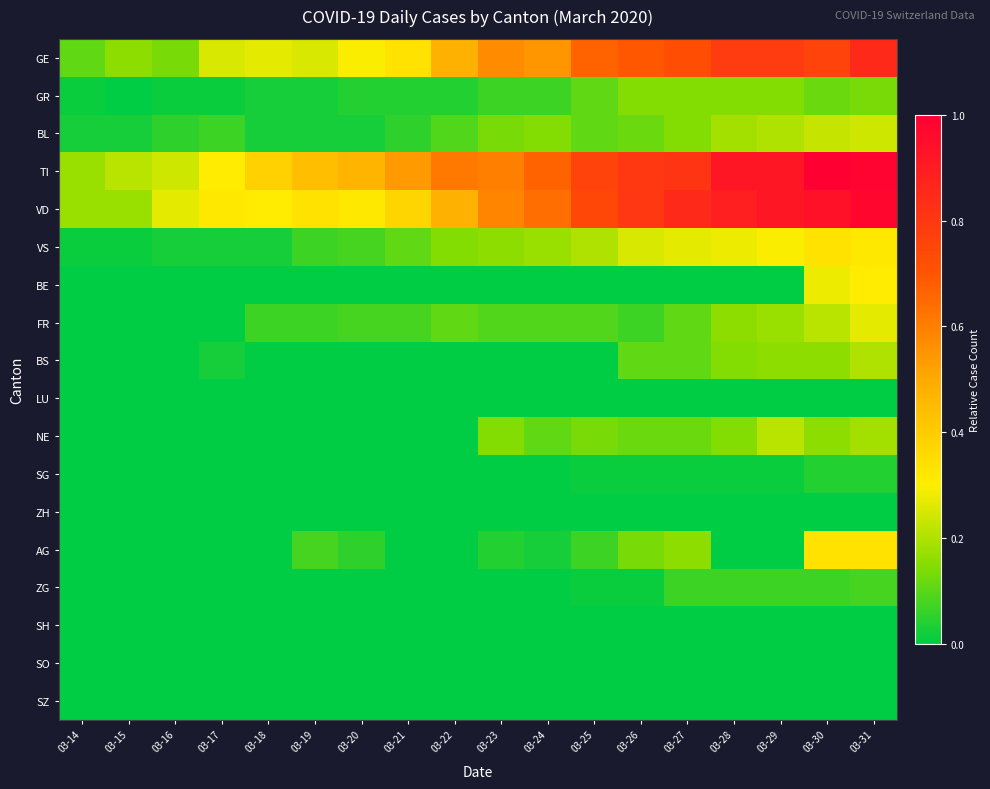

Reading left to right, what are all the values shown in this chart?

GE: 03-14=0.1	03-15=0.2	03-16=0.1	03-17=0.3	03-18=0.3	03-19=0.3	03-20=0.3	03-21=0.3	03-22=0.5	03-23=0.6	03-24=0.5	03-25=0.7	03-26=0.7	03-27=0.7	03-28=0.8	03-29=0.8	03-30=0.8	03-31=0.9
GR: 03-14=0.0	03-15=0.0	03-16=0.0	03-17=0.0	03-18=0.0	03-19=0.0	03-20=0.0	03-21=0.0	03-22=0.0	03-23=0.1	03-24=0.1	03-25=0.1	03-26=0.1	03-27=0.1	03-28=0.1	03-29=0.1	03-30=0.1	03-31=0.1
BL: 03-14=0.0	03-15=0.0	03-16=0.1	03-17=0.1	03-18=0.0	03-19=0.0	03-20=0.0	03-21=0.1	03-22=0.1	03-23=0.1	03-24=0.1	03-25=0.1	03-26=0.1	03-27=0.1	03-28=0.2	03-29=0.2	03-30=0.2	03-31=0.2
TI: 03-14=0.2	03-15=0.2	03-16=0.2	03-17=0.3	03-18=0.4	03-19=0.4	03-20=0.5	03-21=0.5	03-22=0.6	03-23=0.6	03-24=0.7	03-25=0.8	03-26=0.8	03-27=0.8	03-28=0.9	03-29=0.9	03-30=1.0	03-31=1.0
VD: 03-14=0.2	03-15=0.2	03-16=0.3	03-17=0.3	03-18=0.3	03-19=0.3	03-20=0.3	03-21=0.4	03-22=0.5	03-23=0.6	03-24=0.6	03-25=0.7	03-26=0.8	03-27=0.9	03-28=0.9	03-29=0.9	03-30=0.9	03-31=1.0
VS: 03-14=0.0	03-15=0.0	03-16=0.0	03-17=0.0	03-18=0.0	03-19=0.1	03-20=0.1	03-21=0.1	03-22=0.1	03-23=0.2	03-24=0.2	03-25=0.2	03-26=0.3	03-27=0.3	03-28=0.3	03-29=0.3	03-30=0.3	03-31=0.3
BE: 03-14=0.0	03-15=0.0	03-16=0.0	03-17=0.0	03-18=0.0	03-19=0.0	03-20=0.0	03-21=0.0	03-22=0.0	03-23=0.0	03-24=0.0	03-25=0.0	03-26=0.0	03-27=0.0	03-28=0.0	03-29=0.0	03-30=0.3	03-31=0.3
FR: 03-14=0.0	03-15=0.0	03-16=0.0	03-17=0.0	03-18=0.1	03-19=0.1	03-20=0.1	03-21=0.1	03-22=0.1	03-23=0.1	03-24=0.1	03-25=0.1	03-26=0.1	03-27=0.1	03-28=0.2	03-29=0.2	03-30=0.2	03-31=0.3
BS: 03-14=0.0	03-15=0.0	03-16=0.0	03-17=0.0	03-18=0.0	03-19=0.0	03-20=0.0	03-21=0.0	03-22=0.0	03-23=0.0	03-24=0.0	03-25=0.0	03-26=0.1	03-27=0.1	03-28=0.1	03-29=0.2	03-30=0.2	03-31=0.2
LU: 03-14=0.0	03-15=0.0	03-16=0.0	03-17=0.0	03-18=0.0	03-19=0.0	03-20=0.0	03-21=0.0	03-22=0.0	03-23=0.0	03-24=0.0	03-25=0.0	03-26=0.0	03-27=0.0	03-28=0.0	03-29=0.0	03-30=0.0	03-31=0.0
NE: 03-14=0.0	03-15=0.0	03-16=0.0	03-17=0.0	03-18=0.0	03-19=0.0	03-20=0.0	03-21=0.0	03-22=0.0	03-23=0.1	03-24=0.1	03-25=0.1	03-26=0.1	03-27=0.1	03-28=0.1	03-29=0.2	03-30=0.2	03-31=0.2
SG: 03-14=0.0	03-15=0.0	03-16=0.0	03-17=0.0	03-18=0.0	03-19=0.0	03-20=0.0	03-21=0.0	03-22=0.0	03-23=0.0	03-24=0.0	03-25=0.0	03-26=0.0	03-27=0.0	03-28=0.0	03-29=0.0	03-30=0.0	03-31=0.0
ZH: 03-14=0.0	03-15=0.0	03-16=0.0	03-17=0.0	03-18=0.0	03-19=0.0	03-20=0.0	03-21=0.0	03-22=0.0	03-23=0.0	03-24=0.0	03-25=0.0	03-26=0.0	03-27=0.0	03-28=0.0	03-29=0.0	03-30=0.0	03-31=0.0
AG: 03-14=0.0	03-15=0.0	03-16=0.0	03-17=0.0	03-18=0.0	03-19=0.1	03-20=0.1	03-21=0.0	03-22=0.0	03-23=0.0	03-24=0.0	03-25=0.1	03-26=0.1	03-27=0.2	03-28=0.0	03-29=0.0	03-30=0.3	03-31=0.3
ZG: 03-14=0.0	03-15=0.0	03-16=0.0	03-17=0.0	03-18=0.0	03-19=0.0	03-20=0.0	03-21=0.0	03-22=0.0	03-23=0.0	03-24=0.0	03-25=0.0	03-26=0.0	03-27=0.1	03-28=0.1	03-29=0.1	03-30=0.1	03-31=0.1
SH: 03-14=0.0	03-15=0.0	03-16=0.0	03-17=0.0	03-18=0.0	03-19=0.0	03-20=0.0	03-21=0.0	03-22=0.0	03-23=0.0	03-24=0.0	03-25=0.0	03-26=0.0	03-27=0.0	03-28=0.0	03-29=0.0	03-30=0.0	03-31=0.0
SO: 03-14=0.0	03-15=0.0	03-16=0.0	03-17=0.0	03-18=0.0	03-19=0.0	03-20=0.0	03-21=0.0	03-22=0.0	03-23=0.0	03-24=0.0	03-25=0.0	03-26=0.0	03-27=0.0	03-28=0.0	03-29=0.0	03-30=0.0	03-31=0.0
SZ: 03-14=0.0	03-15=0.0	03-16=0.0	03-17=0.0	03-18=0.0	03-19=0.0	03-20=0.0	03-21=0.0	03-22=0.0	03-23=0.0	03-24=0.0	03-25=0.0	03-26=0.0	03-27=0.0	03-28=0.0	03-29=0.0	03-30=0.0	03-31=0.0